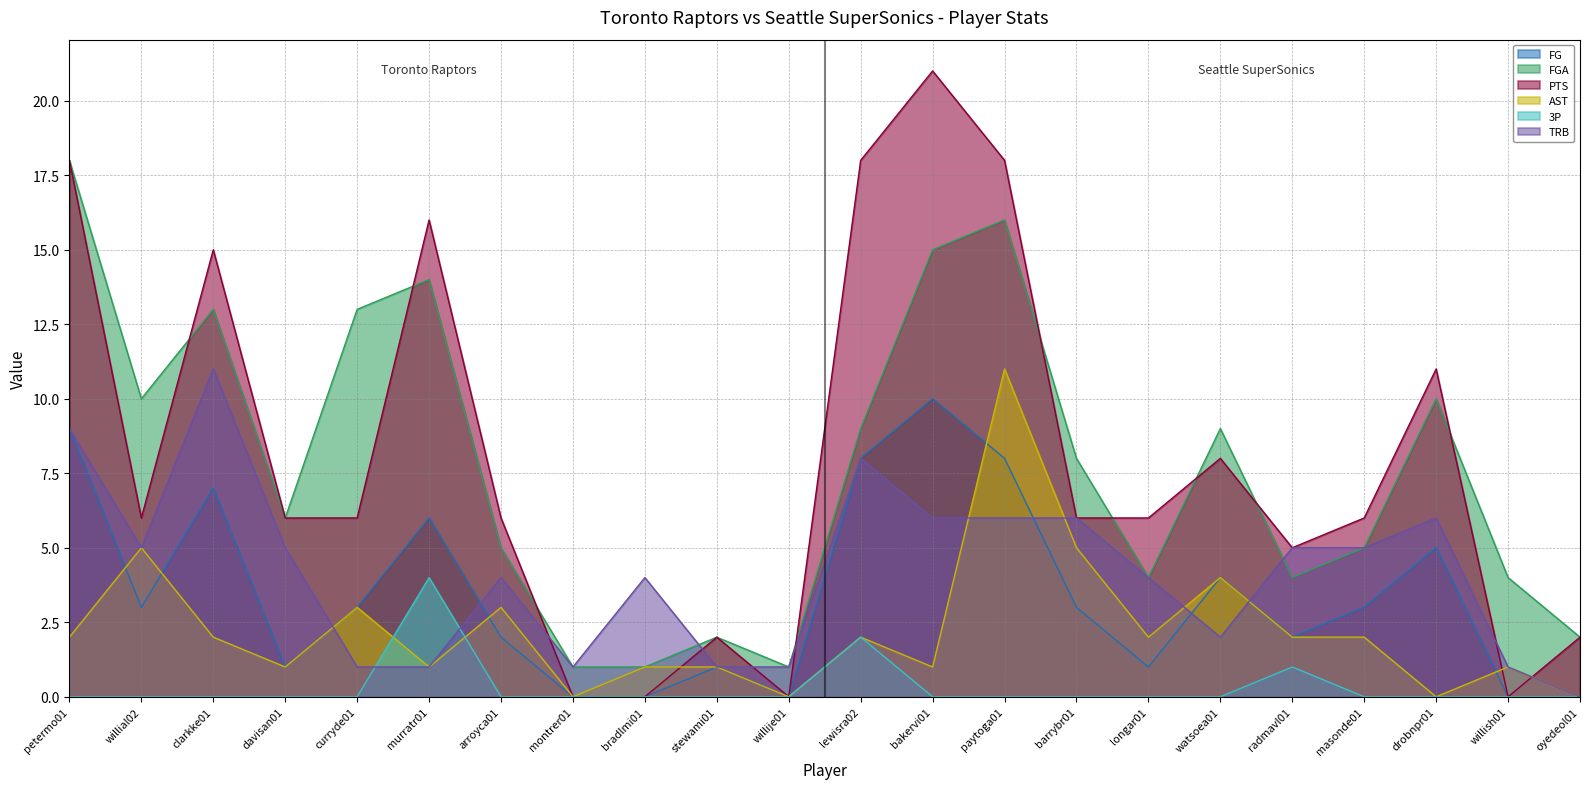

Is it true that TRB equals 3 at watsoea01?

False